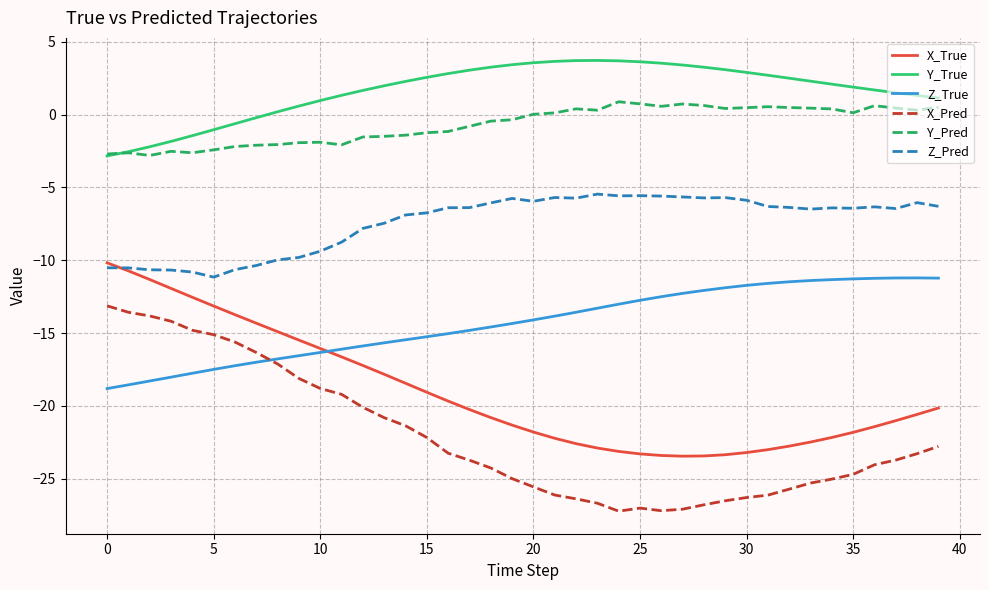

What is the lowest value of the X_Pred series?

-27.2